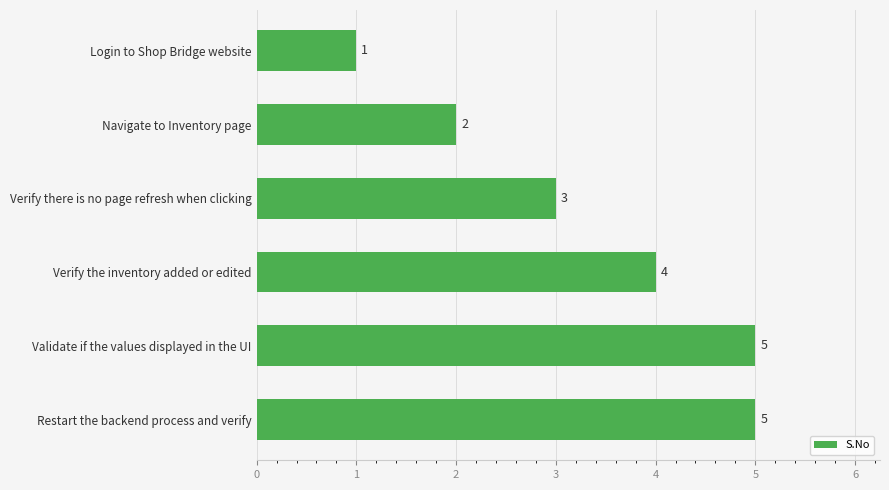

What is the value of the 5th bar from the top?

5